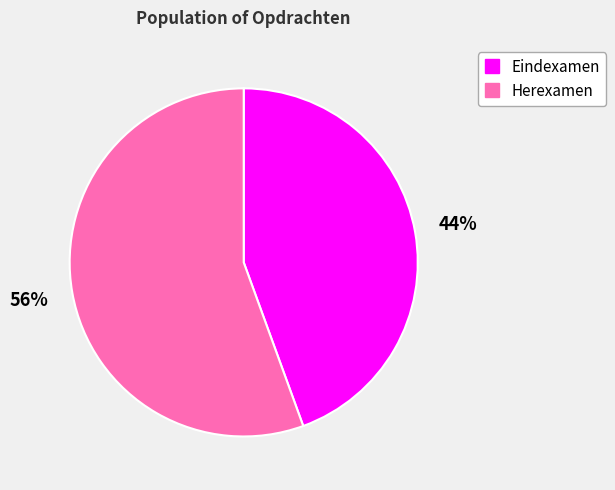

Count the number of slices in the pie.

2